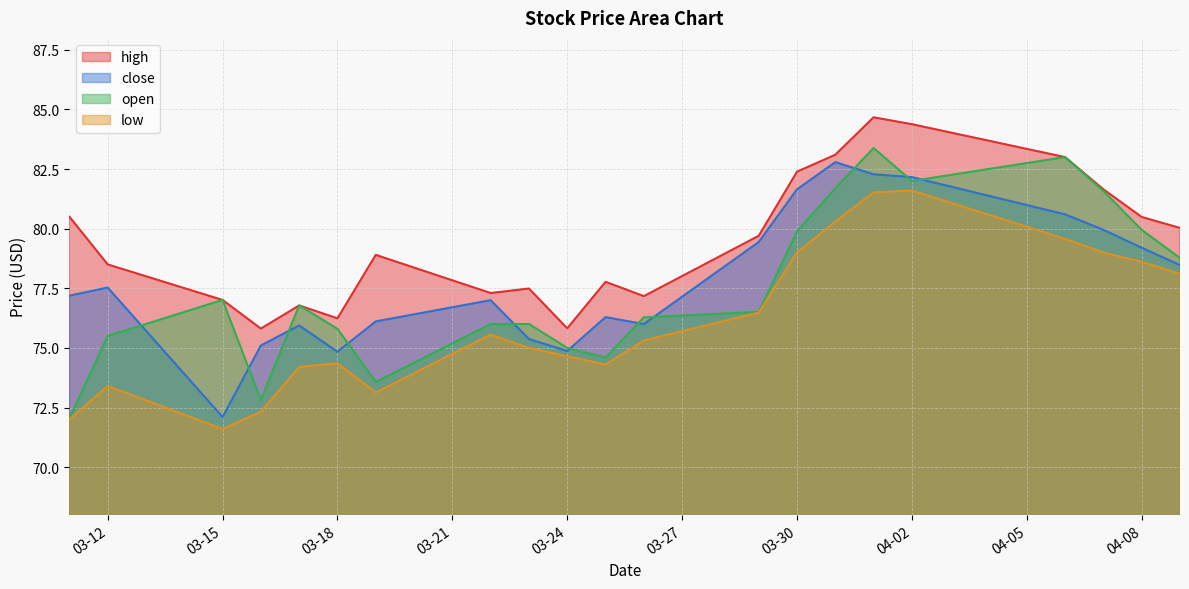

How many data points does each series have?

21